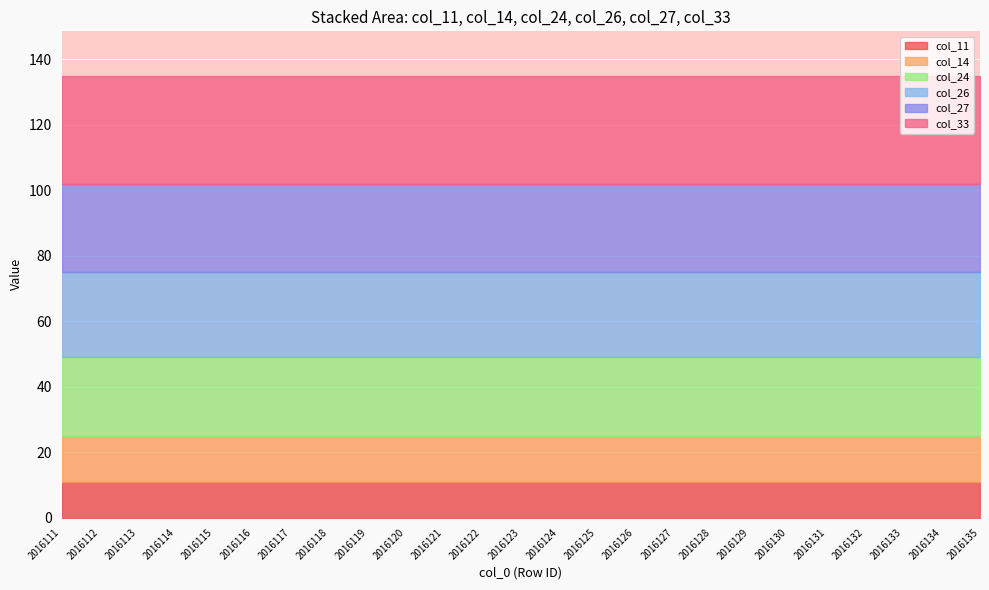

At how many categories does at least one series exceed 31?

25